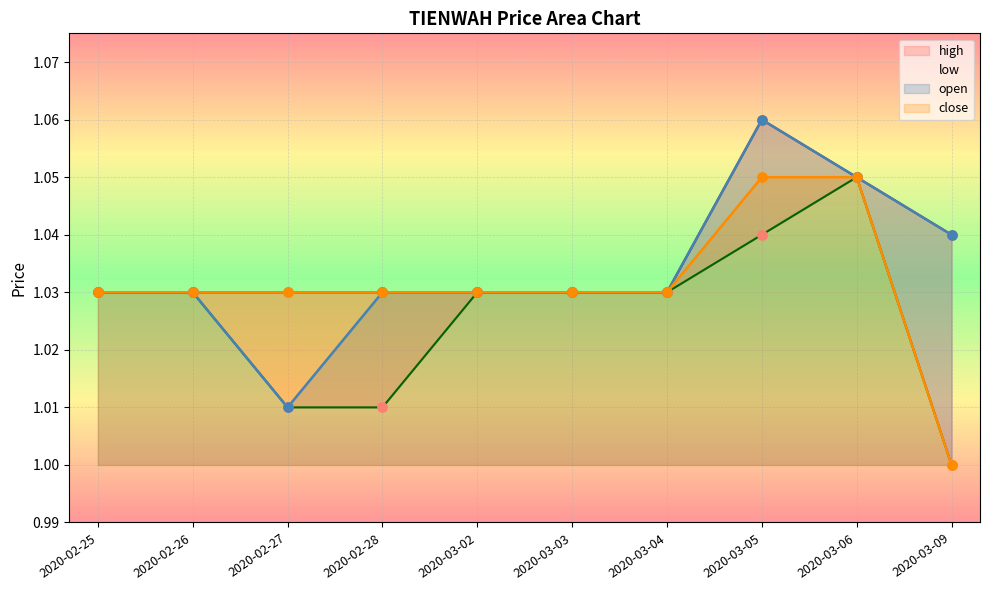

Which series has the largest Y range (max minus min)?

open